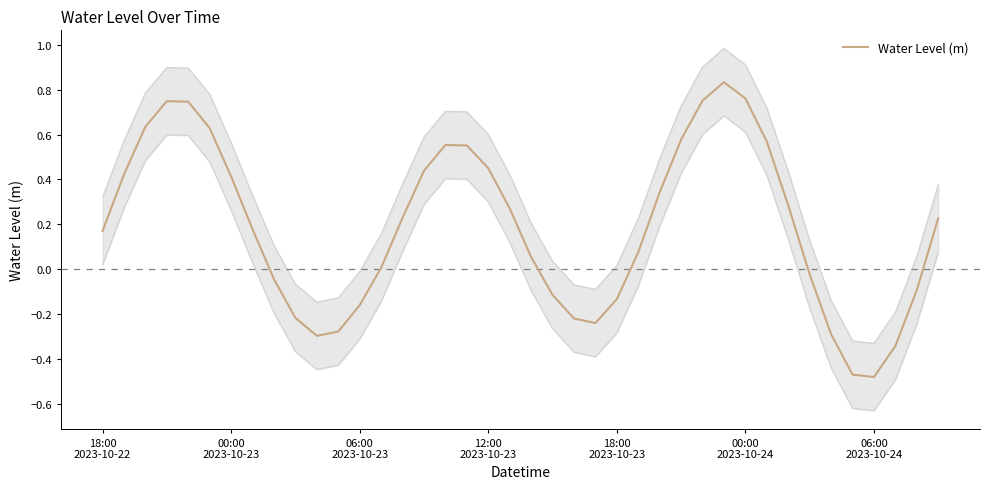

The chart shows a value of -0.3 at 37. True or false?

True